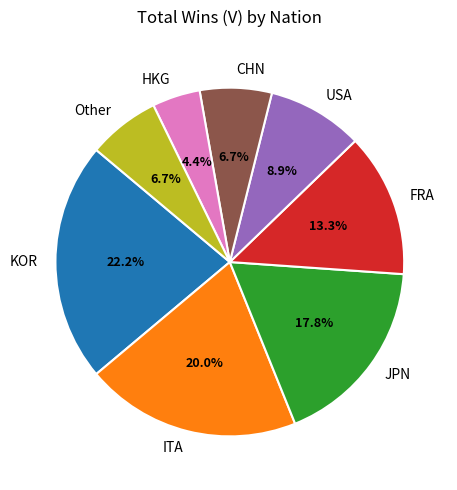

What percentage is the USA slice, to the nearest percent?

9%